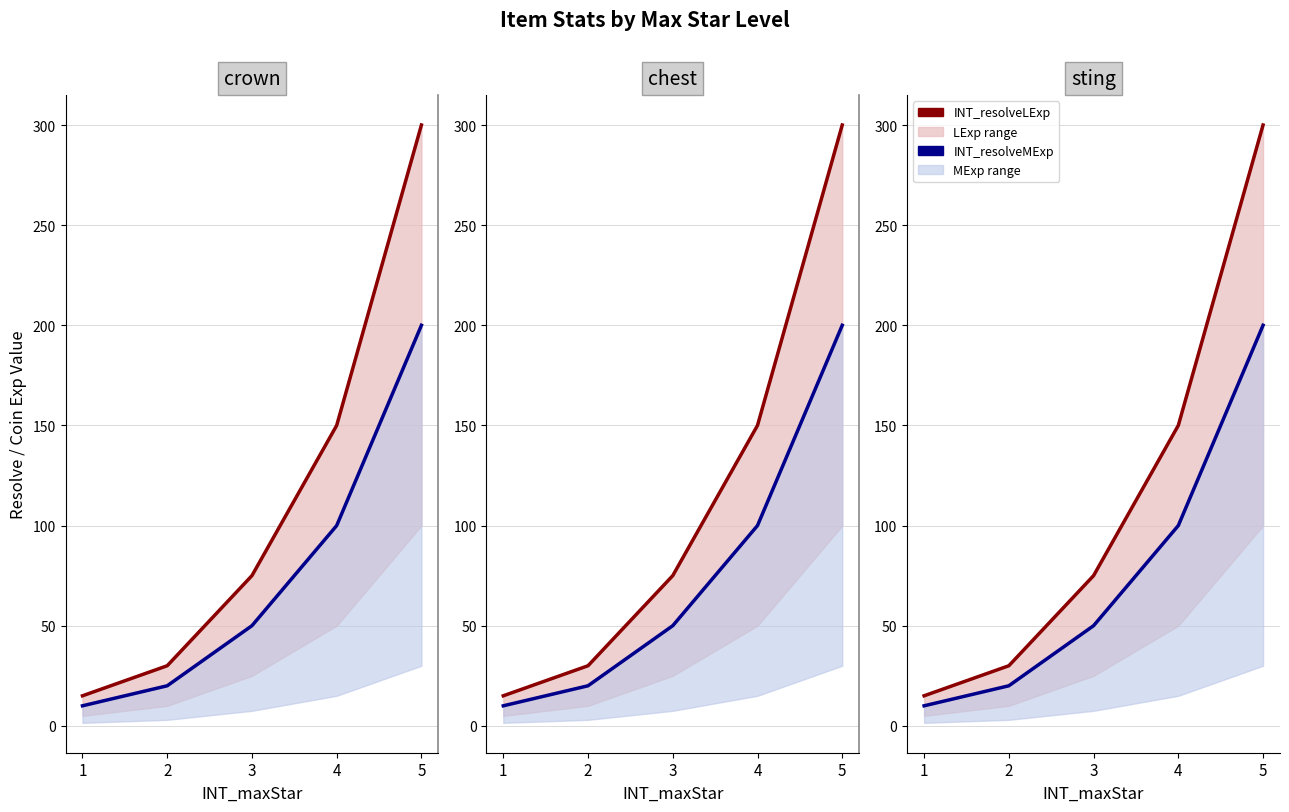

True or false: INT_resolveLExp and INT_resolveMExp cross at least once.

False